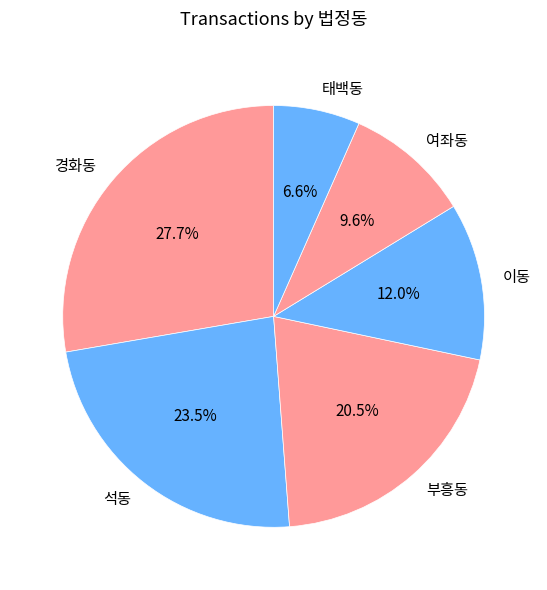

Which slice is the smallest?

태백동